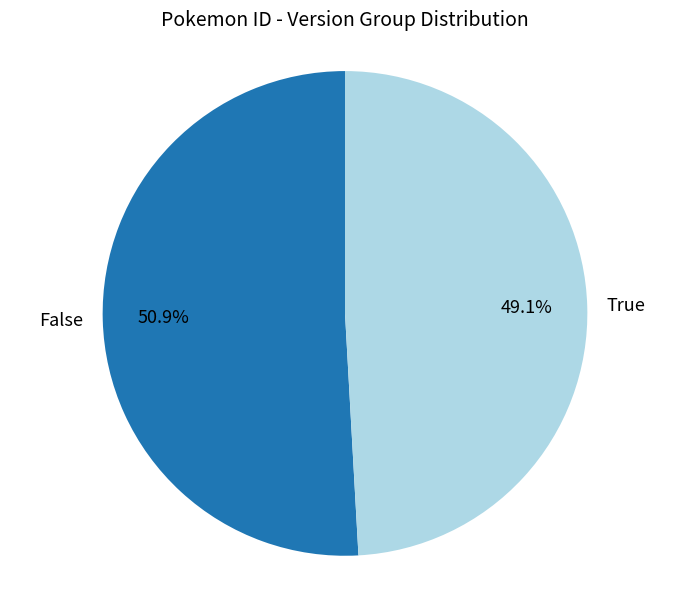

What portion of the pie excludes False?

49.1%